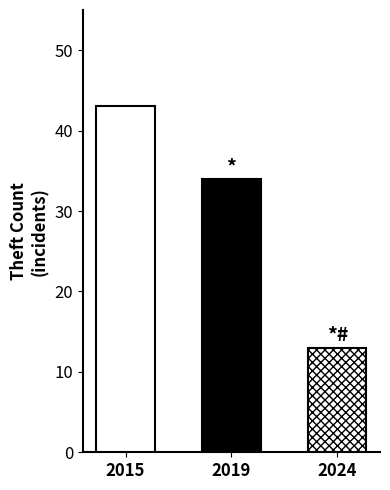

The value of Robbery at 2024 is 10. True or false?

False